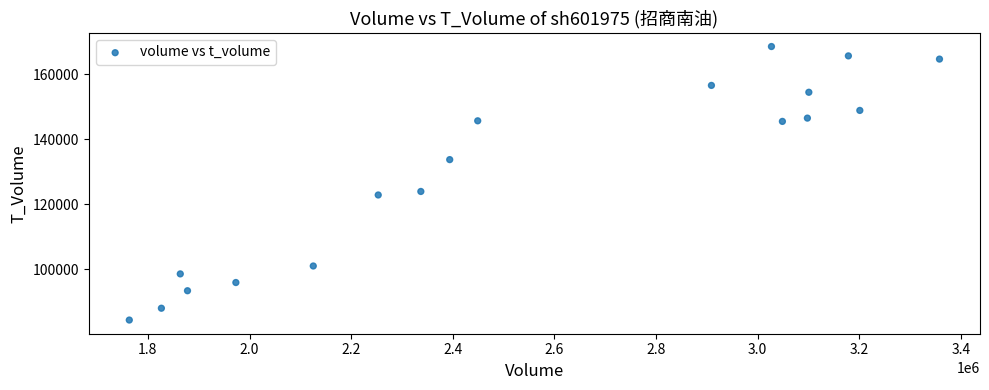

What Y value in the scatter plot is closest to 126471?

123951